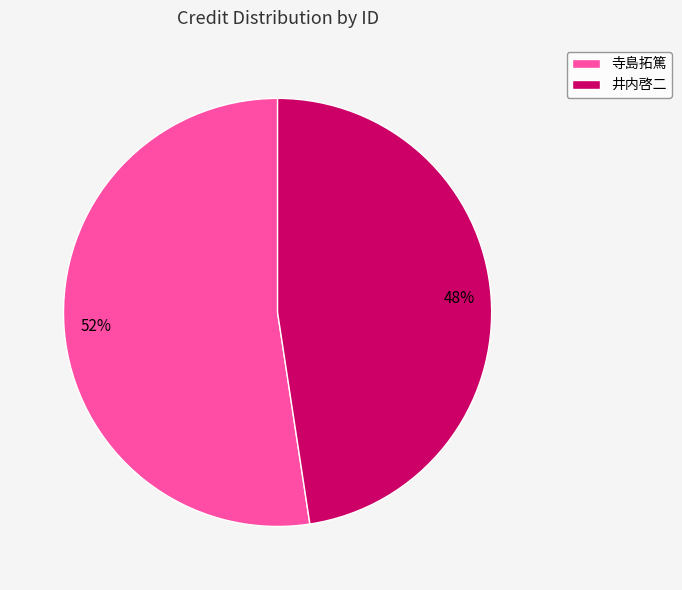

Which slice represents more than half of the pie?

寺島拓篤